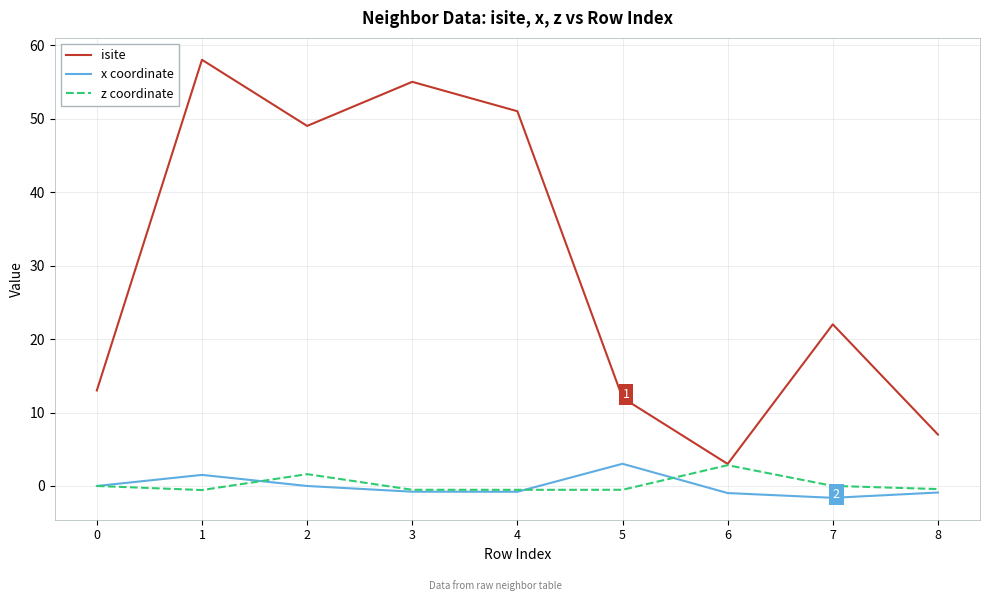

At which category does isite reach its first local peak?

1